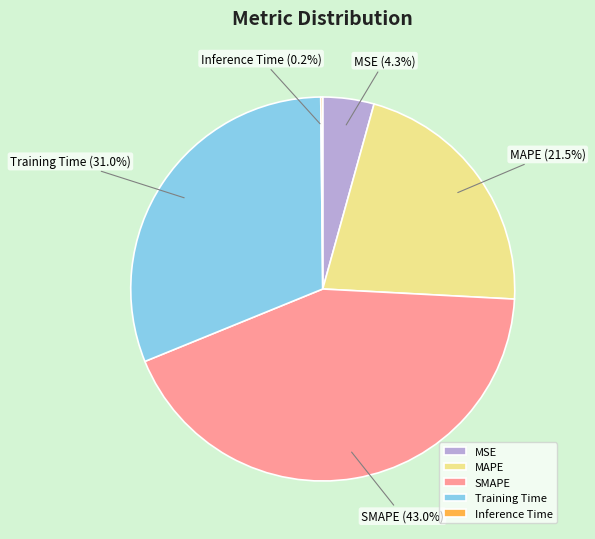

Combined, do MSE and MAPE account for over 50%?

No